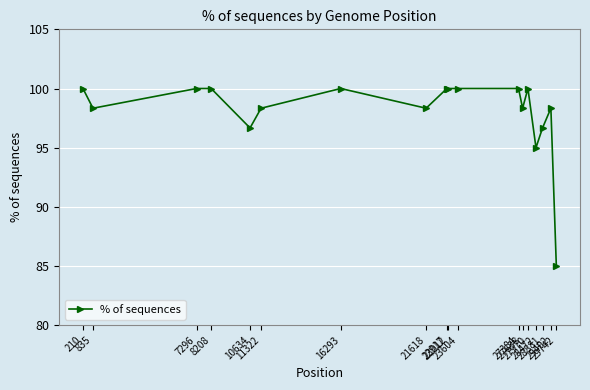

Reading left to right, transcribe all the data shown in this chart.

210=100.0	835=98.3	7296=100.0	8208=100.0	10634=96.7	11322=98.3	16293=100.0	21618=98.3	22917=100.0	23012=100.0	23604=100.0	27384=100.0	27638=98.3	27970=100.0	28472=95.0	28881=96.7	29402=98.3	29742=85.0